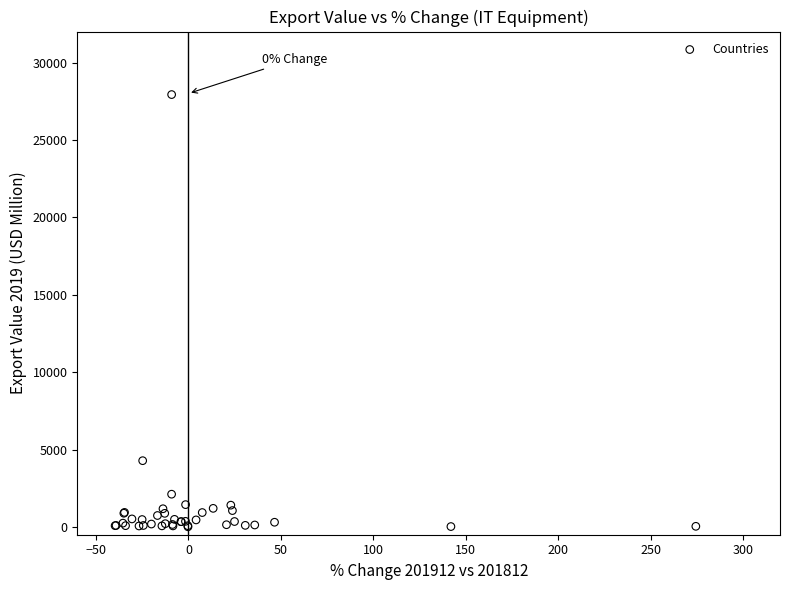

What Y value in the scatter plot is closest to 13971?

4282.4